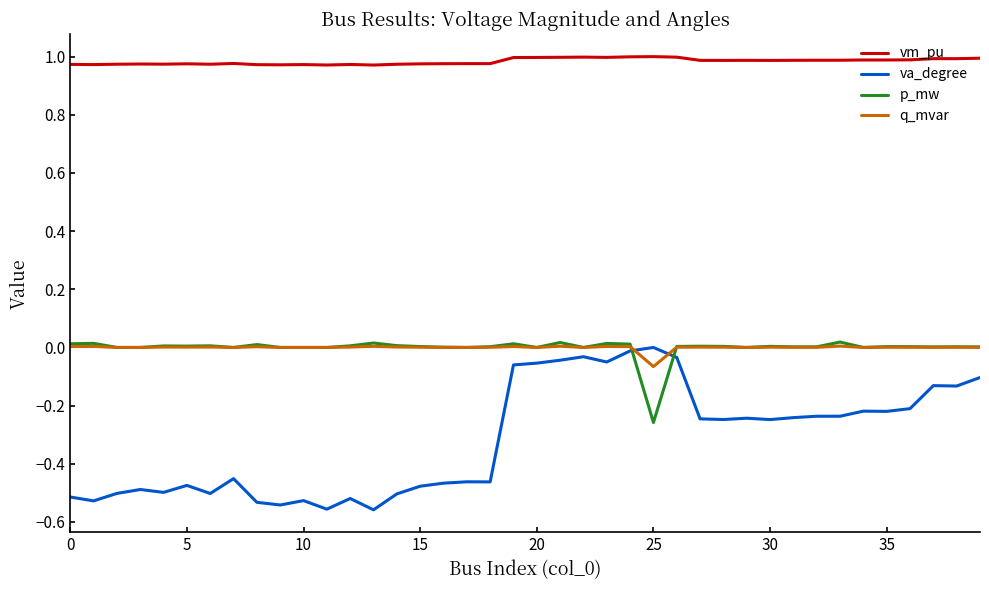

Which series has the largest range (max minus min)?

va_degree